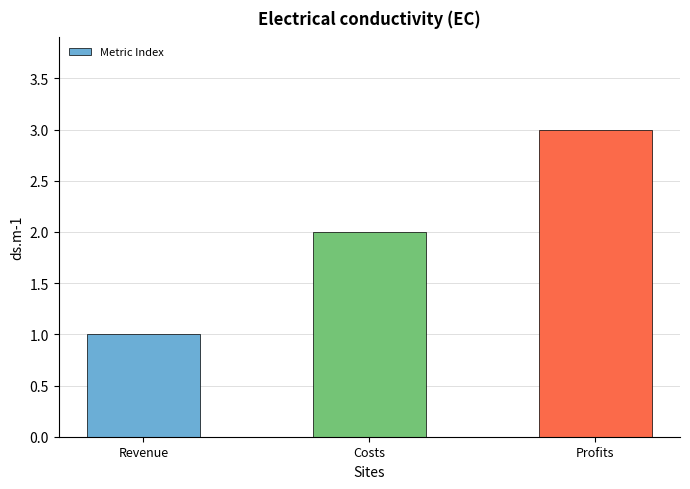

The value at Revenue is 1. True or false?

True